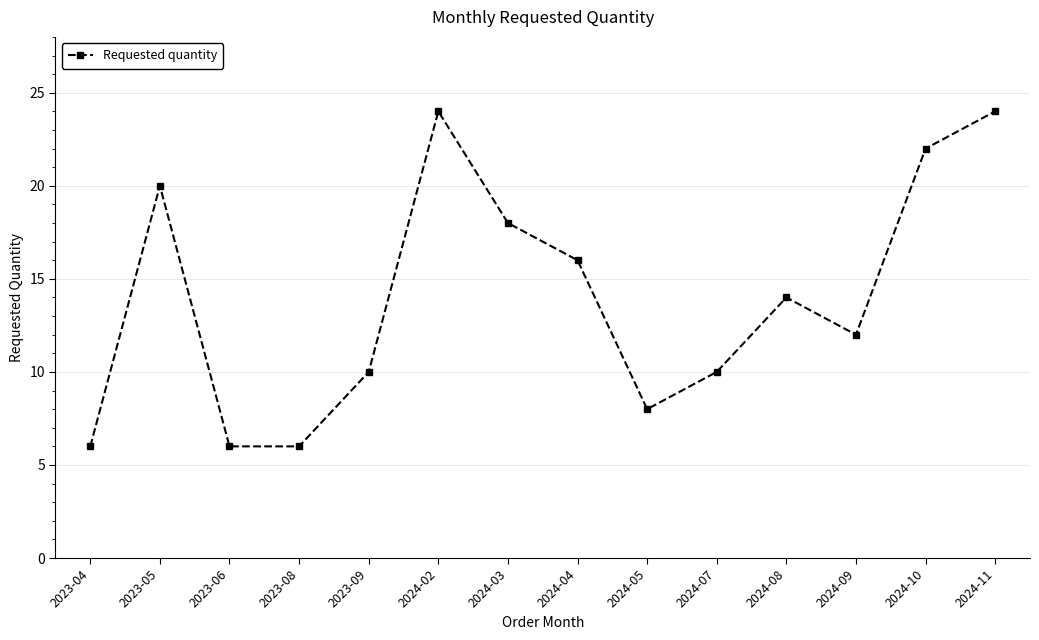

What is the minimum value shown in the chart?

6